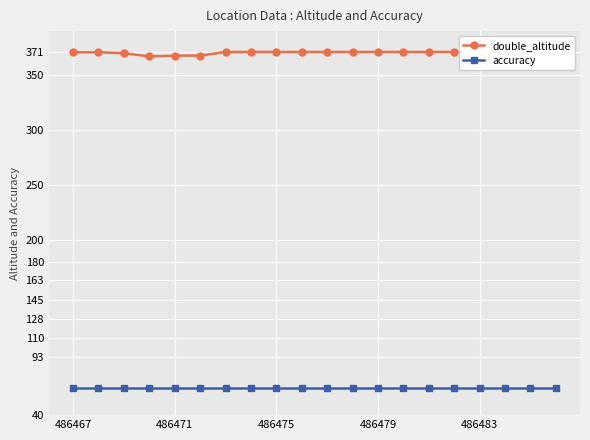

Reading right to left, what are all the values shown in this chart?

double_altitude: 371.0	370.7	371.0	371.0	371.0	371.0	371.0	371.0	371.0	371.0	371.0	371.0	371.0	371.0	367.7	367.6	367.0	369.8	370.7	370.7
accuracy: 65.0	65.0	65.0	65.0	65.0	65.0	65.0	65.0	65.0	65.0	65.0	65.0	65.0	65.0	65.0	65.0	65.0	65.0	65.0	65.0